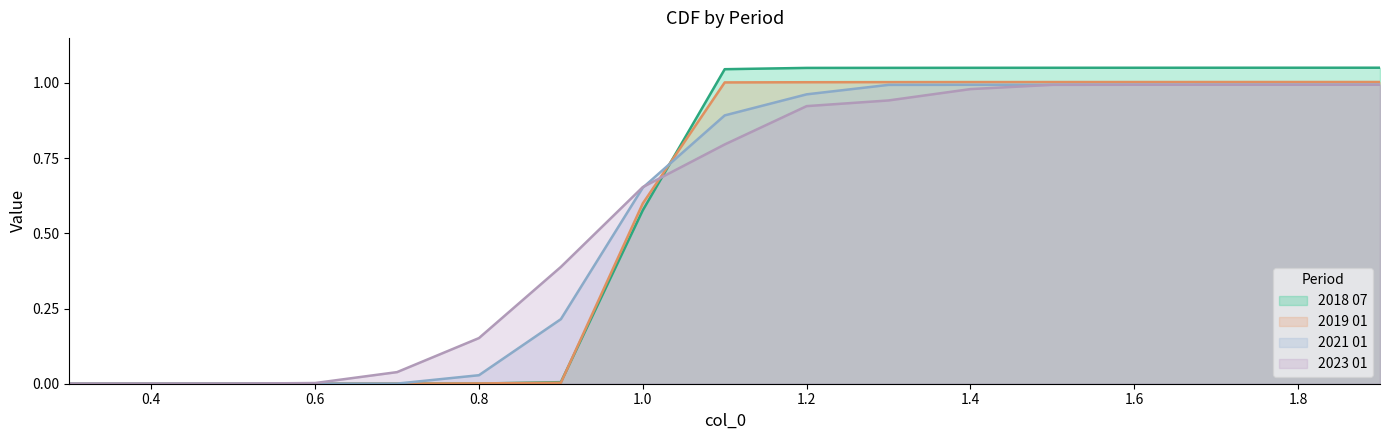

What is the difference between the maximum and minimum values in the 2023 01 series?

1.0